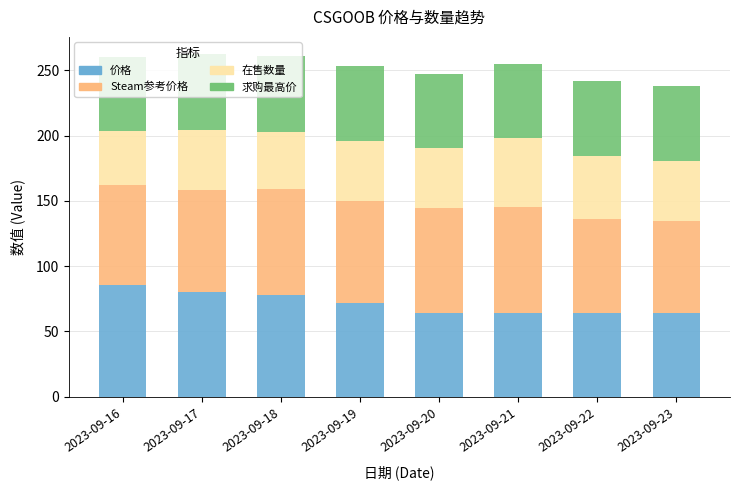

True or false: 价格 has a value of 80.0 at 2023-09-17.

True